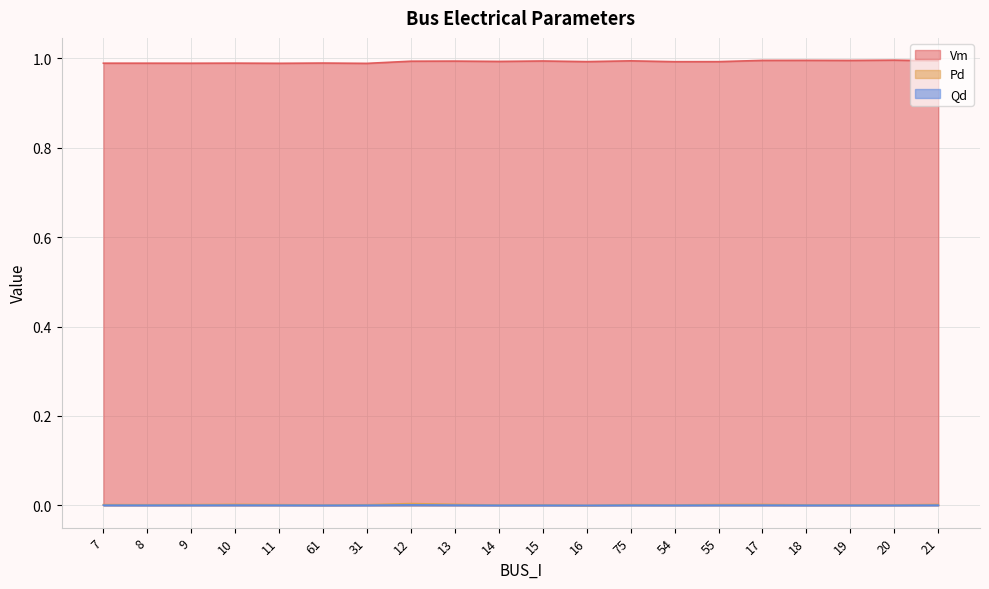

Which has a higher value, 75 or 19?

19